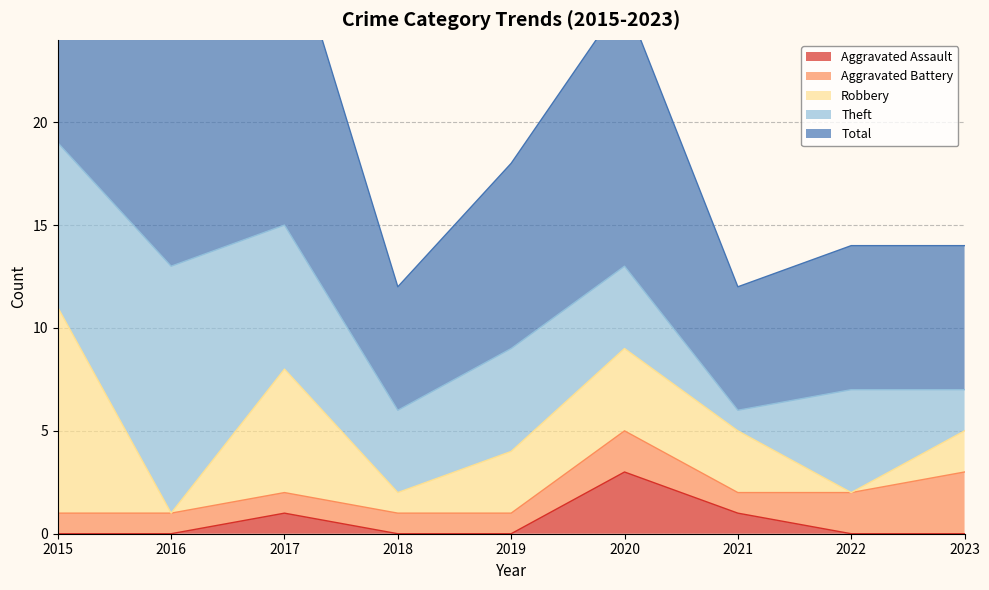

Where is Total nearest to the value 13?

2016